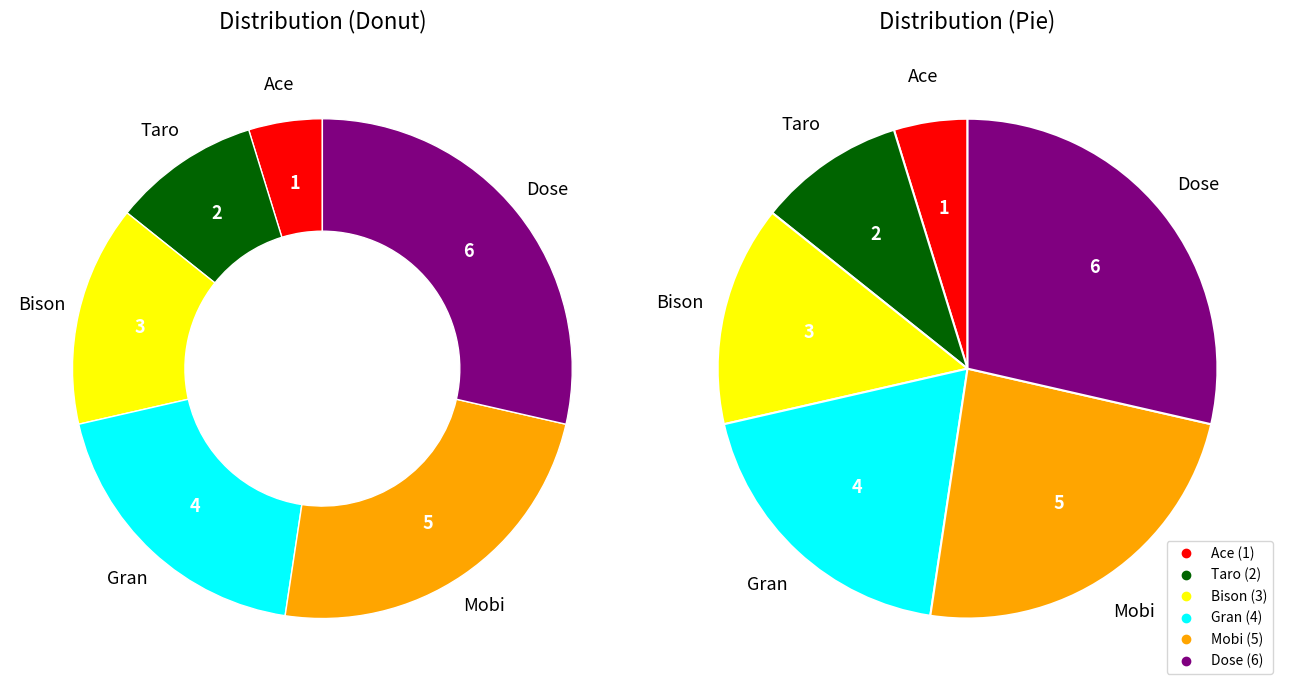

What percentage do Ace and Bison together represent?

19.0%